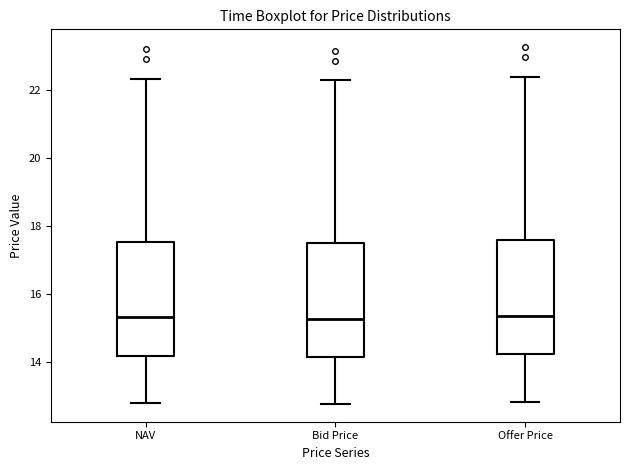

Reading left to right, transcribe this box plot: for each box, give where its median line is, the range the box spans, and where its two whiskers end, as read against the y-axis. The values are not printed on the chart, so give them approximately, as read against the axis.

NAV: median 15.4, box 14.2 to 17.6, whiskers 12.8 to 22.4
Bid Price: median 15.2, box 14.2 to 17.4, whiskers 12.8 to 22.2
Offer Price: median 15.4, box 14.2 to 17.6, whiskers 12.8 to 22.4